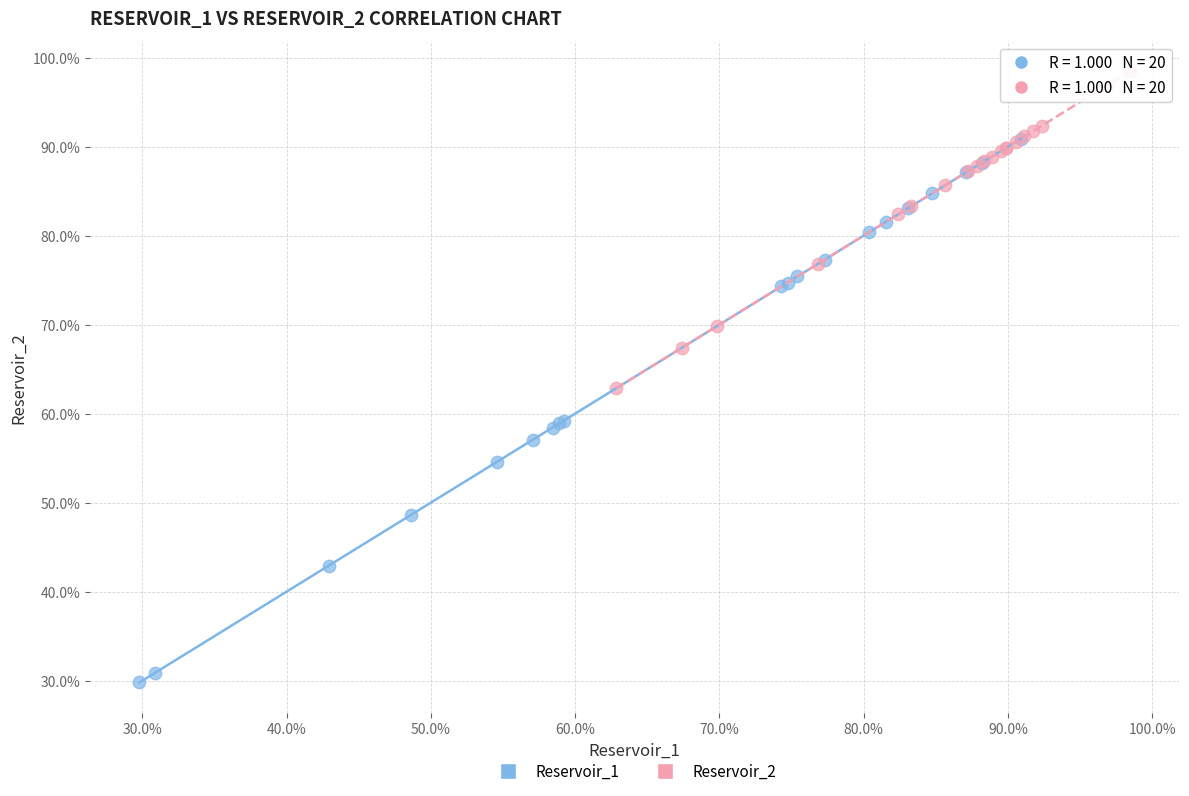

Which series contains the lowest Y value?

Reservoir_1